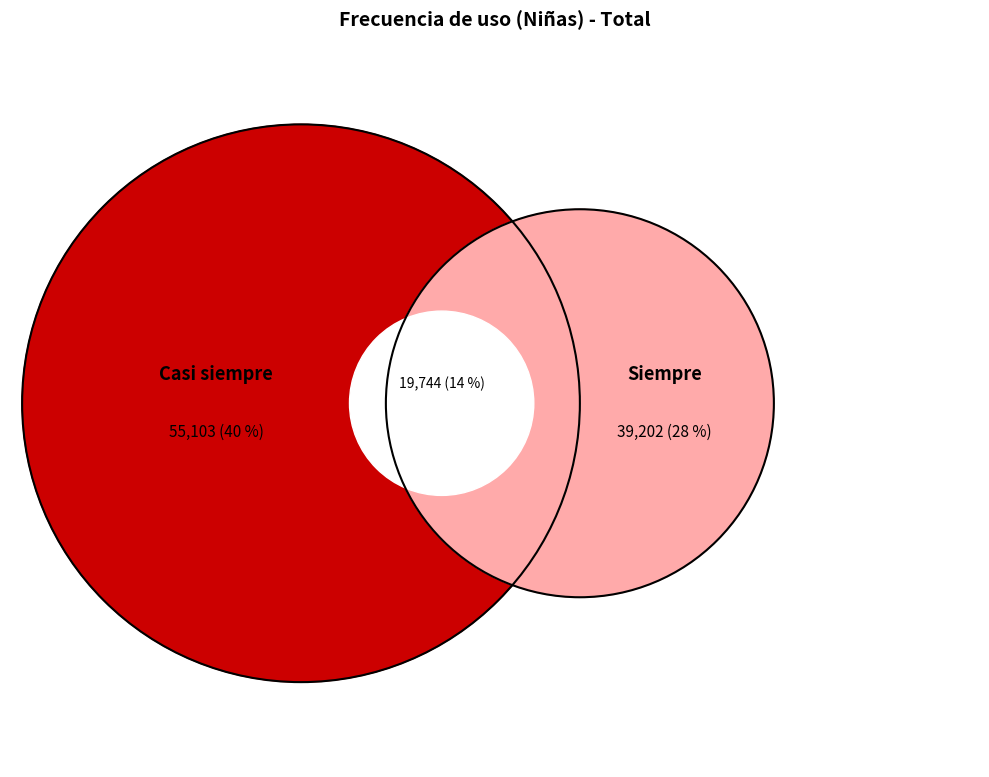

Which category has the biggest portion of the pie?

Casi siempre